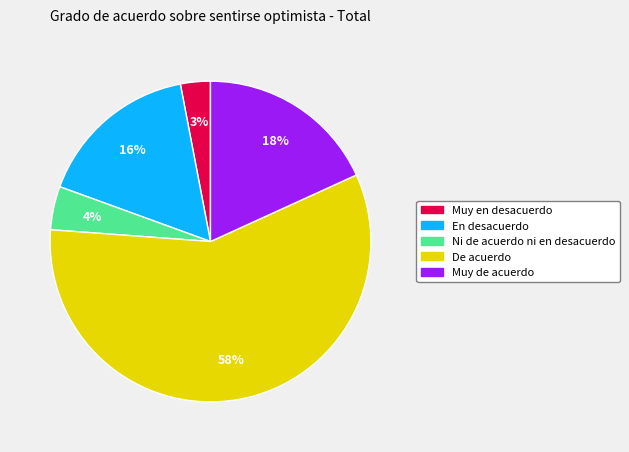

To the nearest percent, what is the average slice percentage?

20%